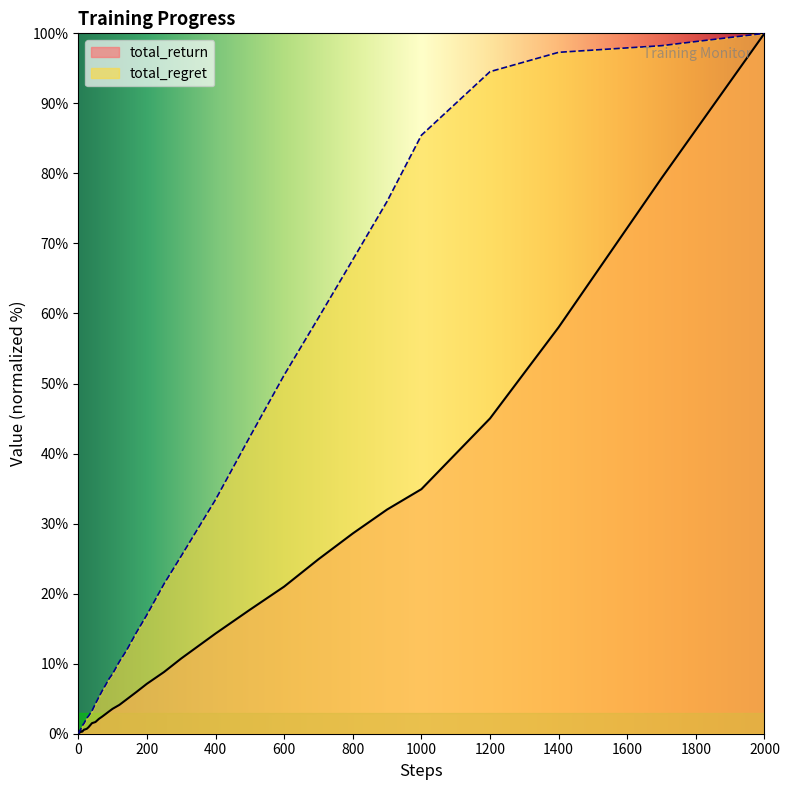

List the series in order of their overall mean, highest first.

total_regret, total_return